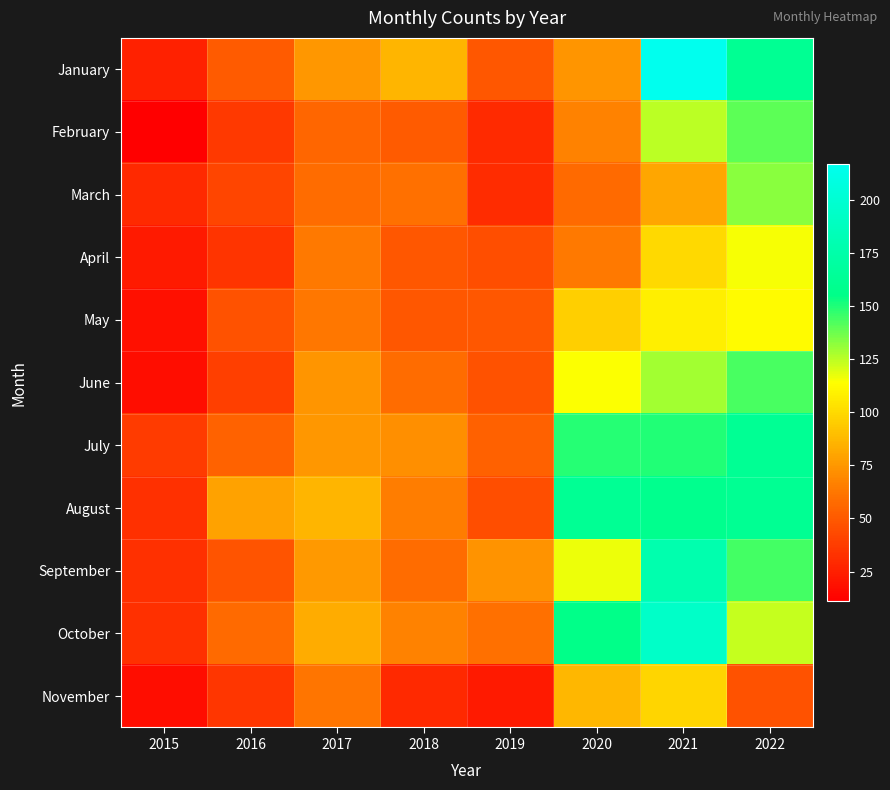

What is the difference between the highest and lowest values at 2015?

26